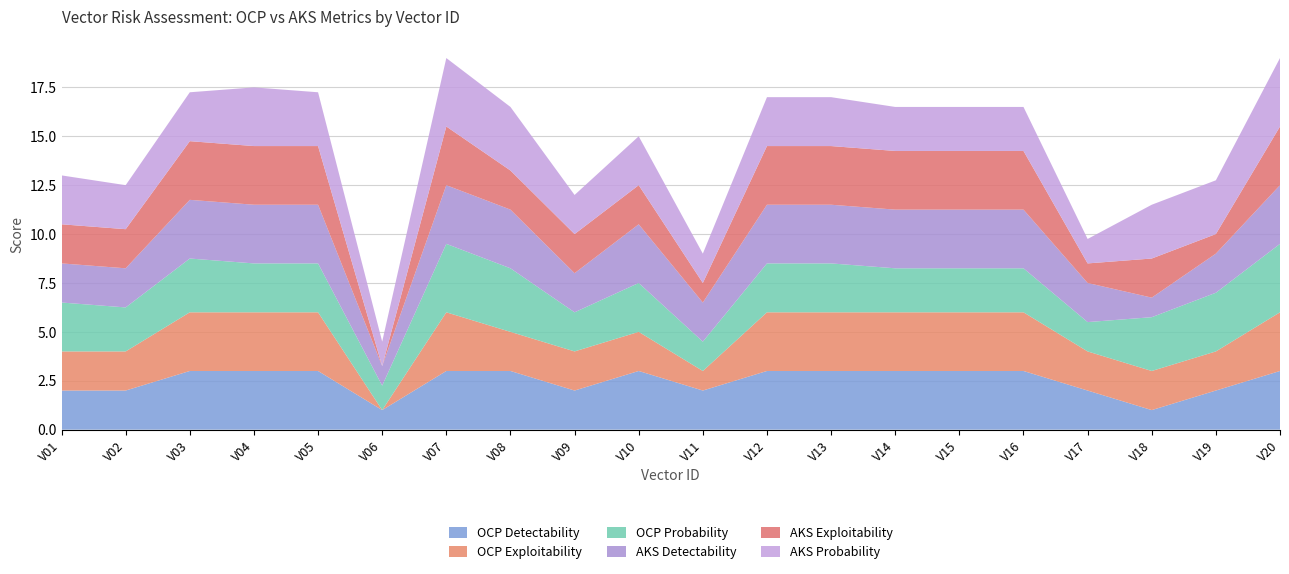

Reading left to right, list all the values displayed in this chart.

OCP Detectability: 2.0	2.0	3.0	3.0	3.0	1.0	3.0	3.0	2.0	3.0	2.0	3.0	3.0	3.0	3.0	3.0	2.0	1.0	2.0	3.0
OCP Exploitability: 2.0	2.0	3.0	3.0	3.0	0.0	3.0	2.0	2.0	2.0	1.0	3.0	3.0	3.0	3.0	3.0	2.0	2.0	2.0	3.0
OCP Probability: 2.5	2.2	2.8	2.5	2.5	1.2	3.5	3.2	2.0	2.5	1.5	2.5	2.5	2.2	2.2	2.2	1.5	2.8	3.0	3.5
AKS Detectability: 2.0	2.0	3.0	3.0	3.0	1.0	3.0	3.0	2.0	3.0	2.0	3.0	3.0	3.0	3.0	3.0	2.0	1.0	2.0	3.0
AKS Exploitability: 2.0	2.0	3.0	3.0	3.0	0.0	3.0	2.0	2.0	2.0	1.0	3.0	3.0	3.0	3.0	3.0	1.0	2.0	1.0	3.0
AKS Probability: 2.5	2.2	2.5	3.0	2.8	1.2	3.5	3.2	2.0	2.5	1.5	2.5	2.5	2.2	2.2	2.2	1.2	2.8	2.8	3.5